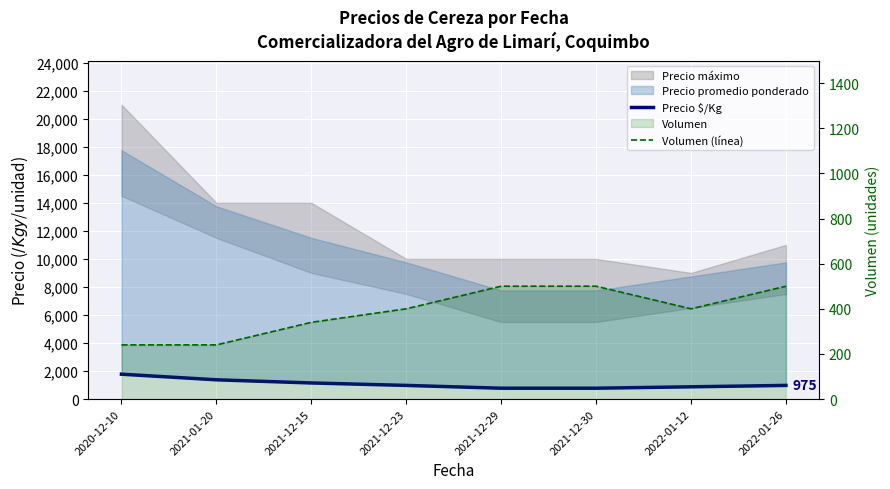

What is the spread (max minus min) of values at 2022-01-26?

475